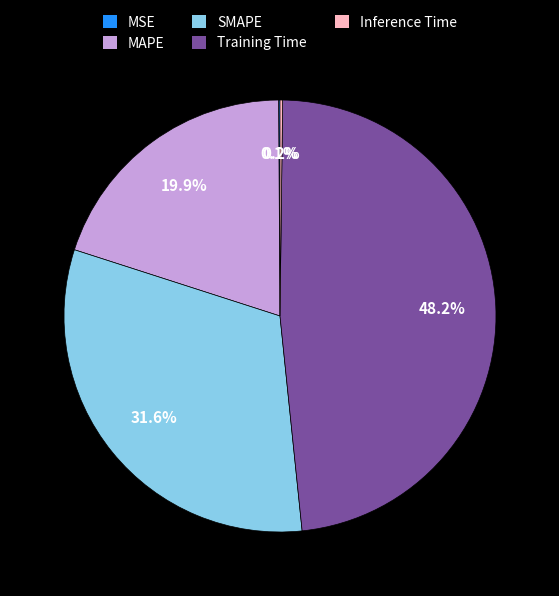

Which slice is the largest?

Training Time